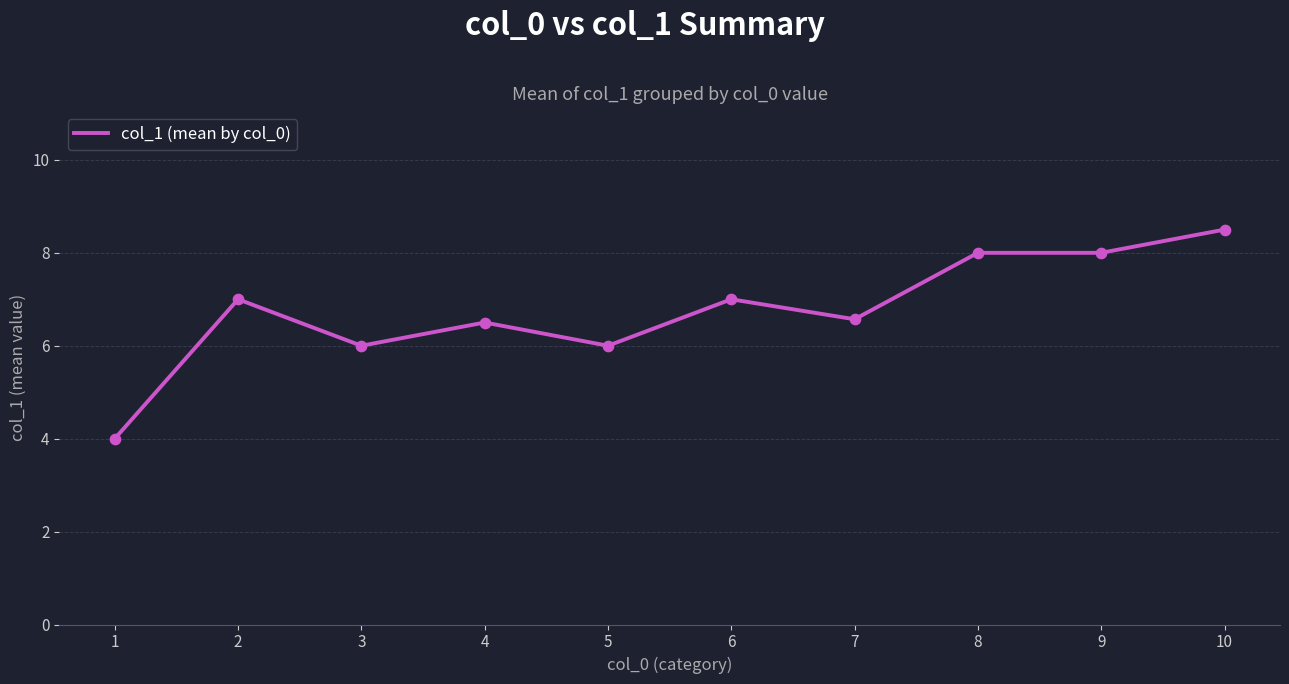

What is the change in value from 5 to 7?

+0.6